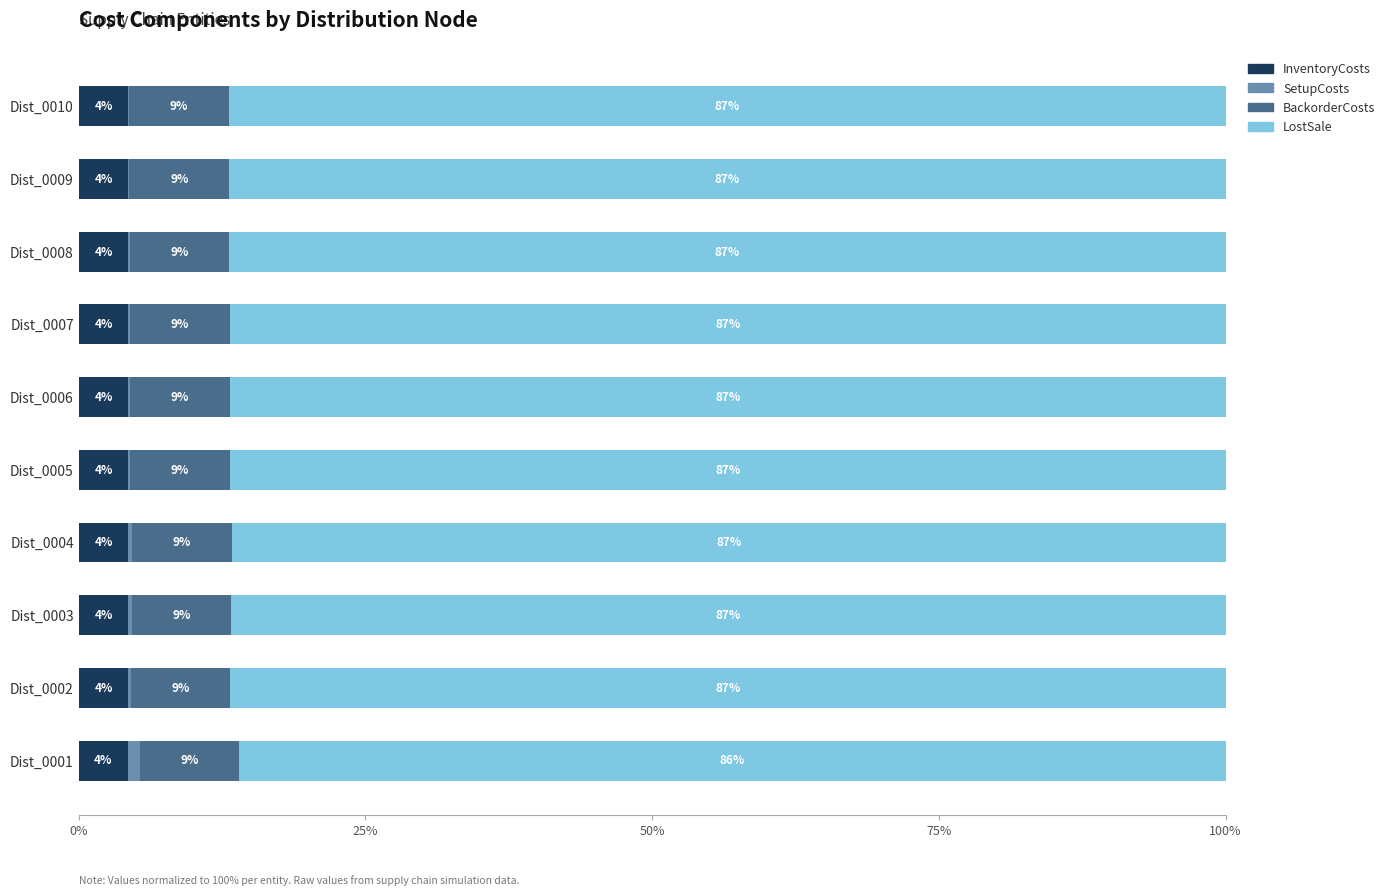

Reading left to right, list all the values displayed in this chart.

InventoryCosts: 4.3	4.3	4.3	4.3	4.3	4.3	4.3	4.3	4.3	4.3
SetupCosts: 1.1	0.2	0.3	0.4	0.2	0.2	0.2	0.1	0.1	0.0
BackorderCosts: 8.6	8.7	8.7	8.7	8.7	8.7	8.7	8.7	8.7	8.7
LostSale: 86.0	86.8	86.7	86.6	86.8	86.8	86.8	86.9	86.9	86.9